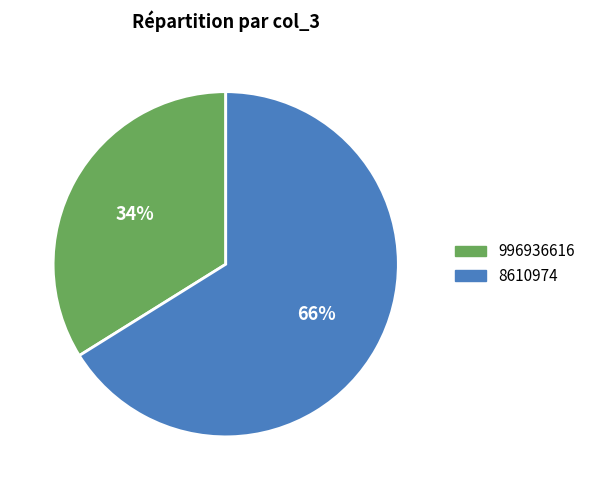

To the nearest percent, what portion does 8610974 represent?

66%